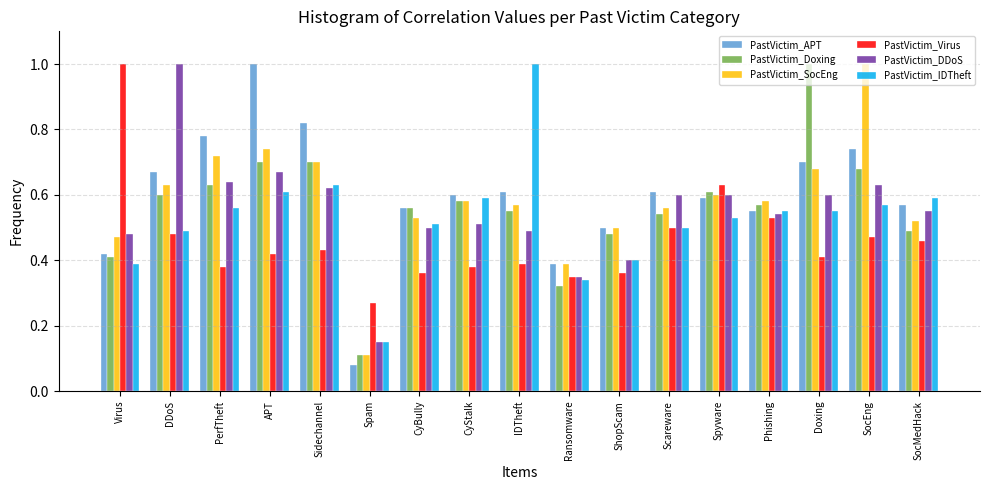

What is the greatest value displayed?

1.0